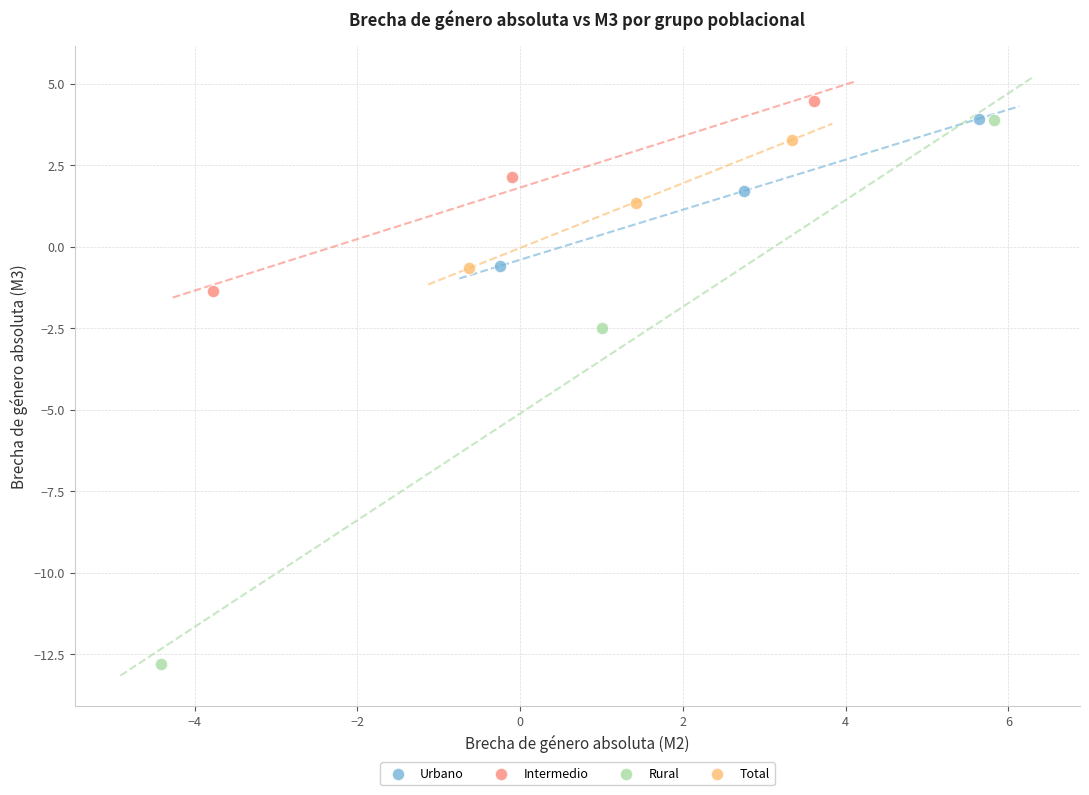

What are all the series names shown in the legend?

Urbano, Intermedio, Rural, Total